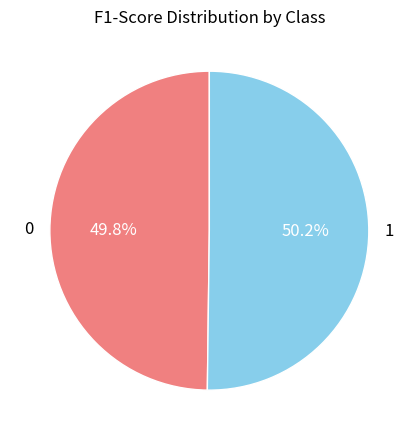

How many segments does this pie chart have?

2